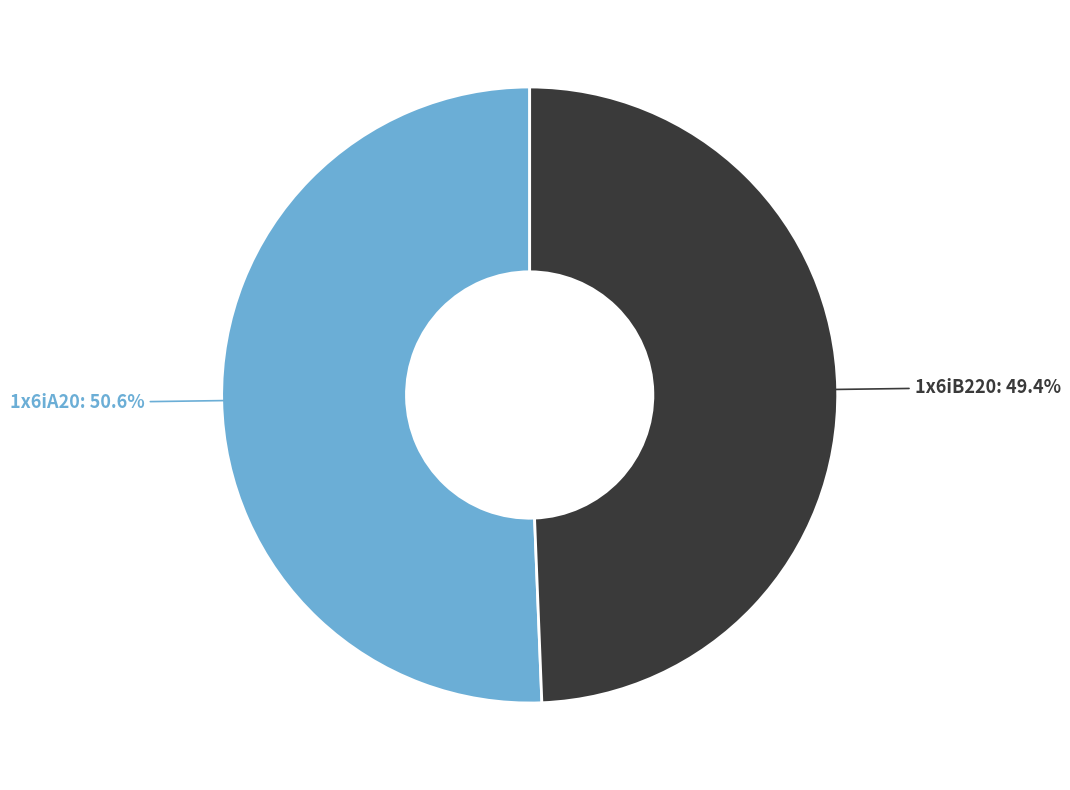

How many segments does this pie chart have?

2